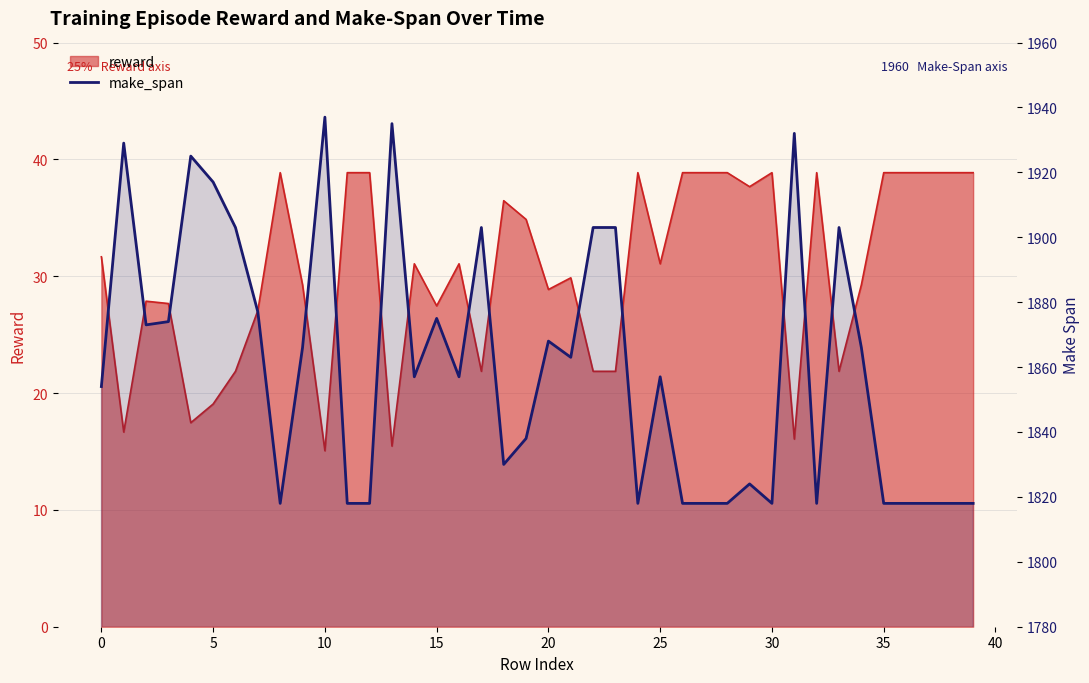

The value at −5 is 1854. True or false?

True